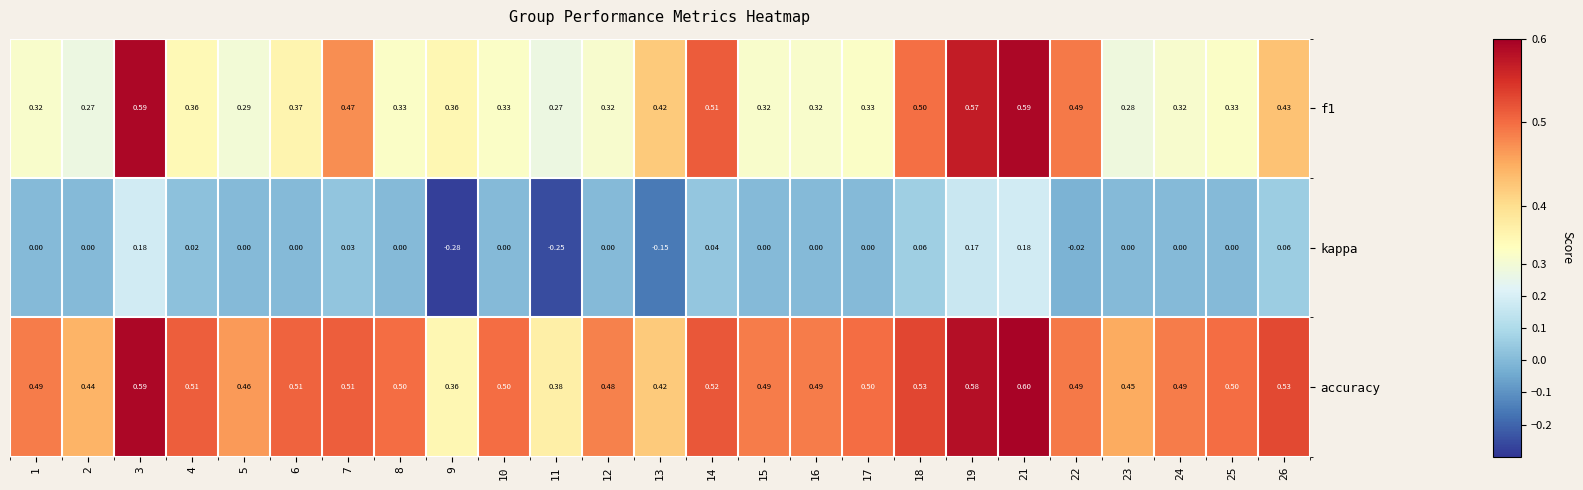

At 8, list the series in order from smallest to largest.

kappa, f1, accuracy